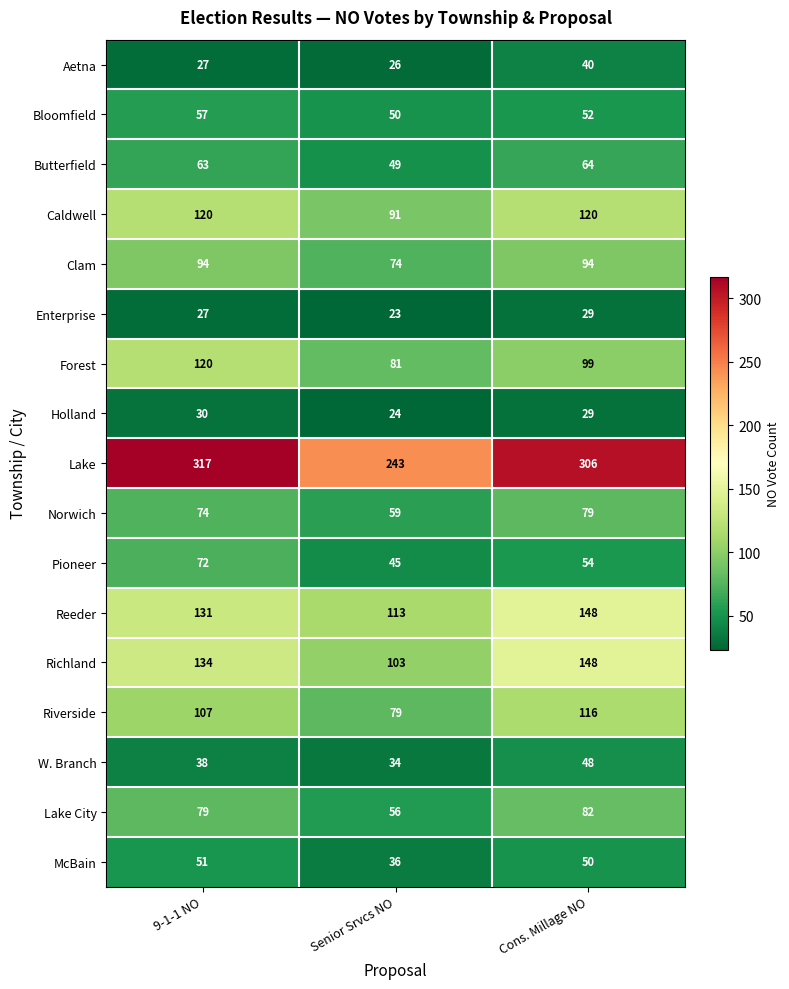

Is it true that Clam equals 58 at 9-1-1 NO?

False